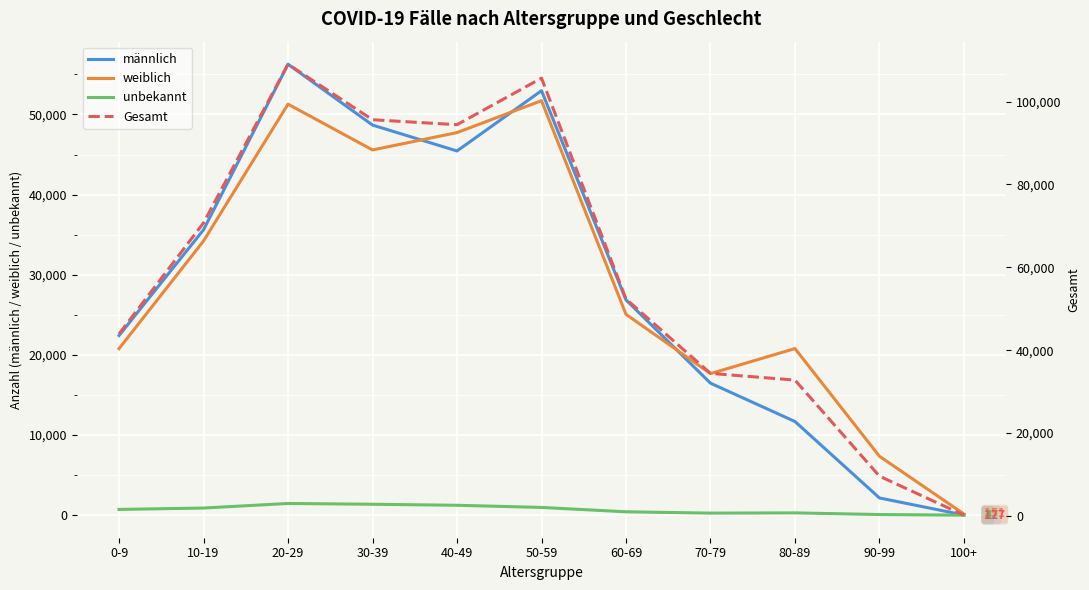

Which has a higher value, 30-39 or 50-59?

50-59